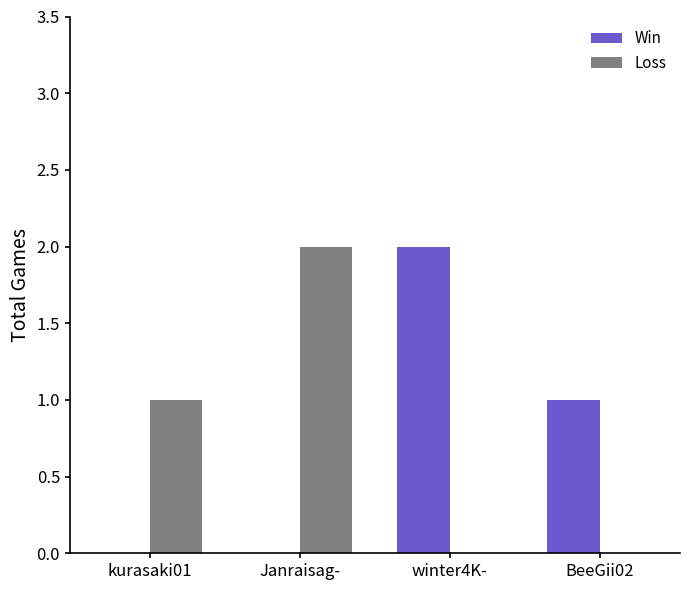

Are the bars grouped side by side (vs. stacked)?

Yes